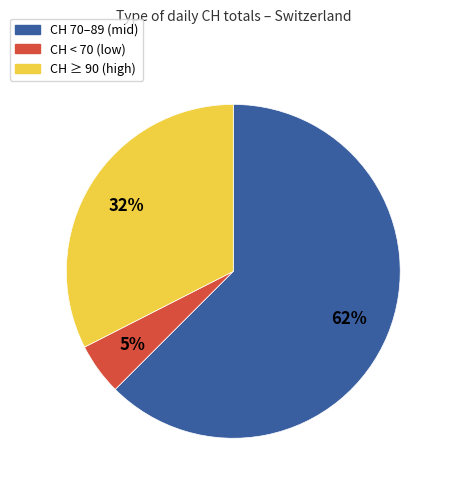

To the nearest percent, what is the average slice percentage?

33%